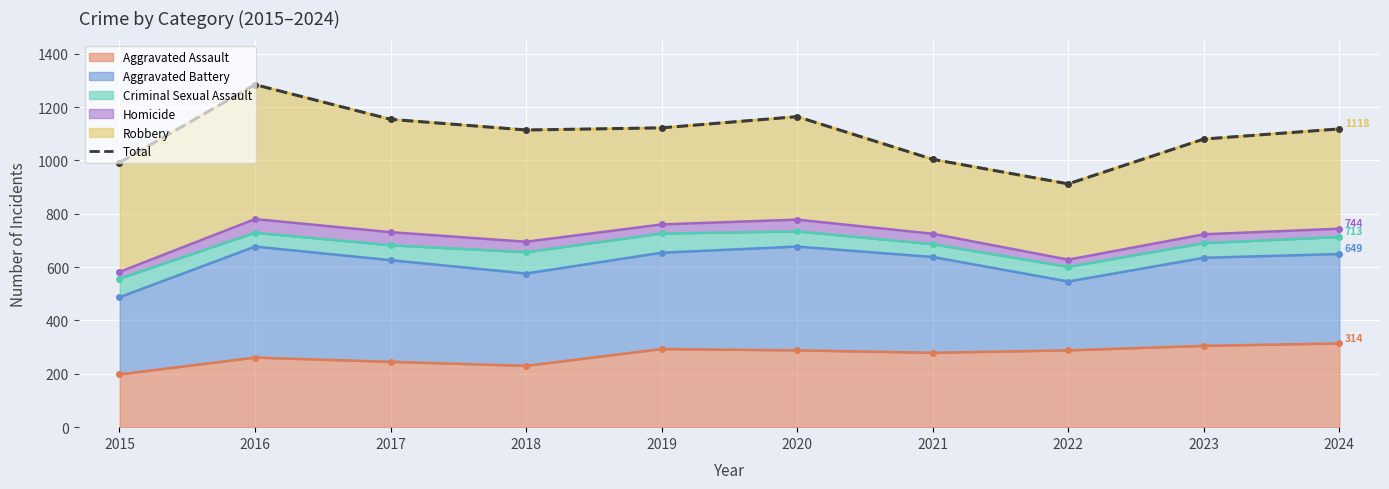

Does the chart display data point markers on the line(s)?

Yes